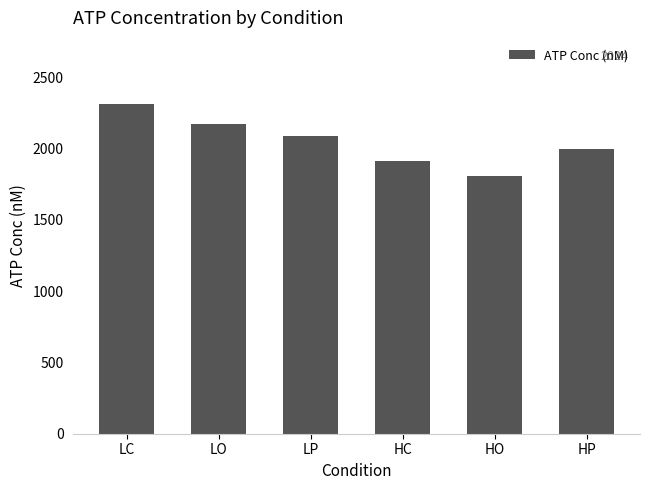

What is the value of the 5th bar from the left?

1808.8